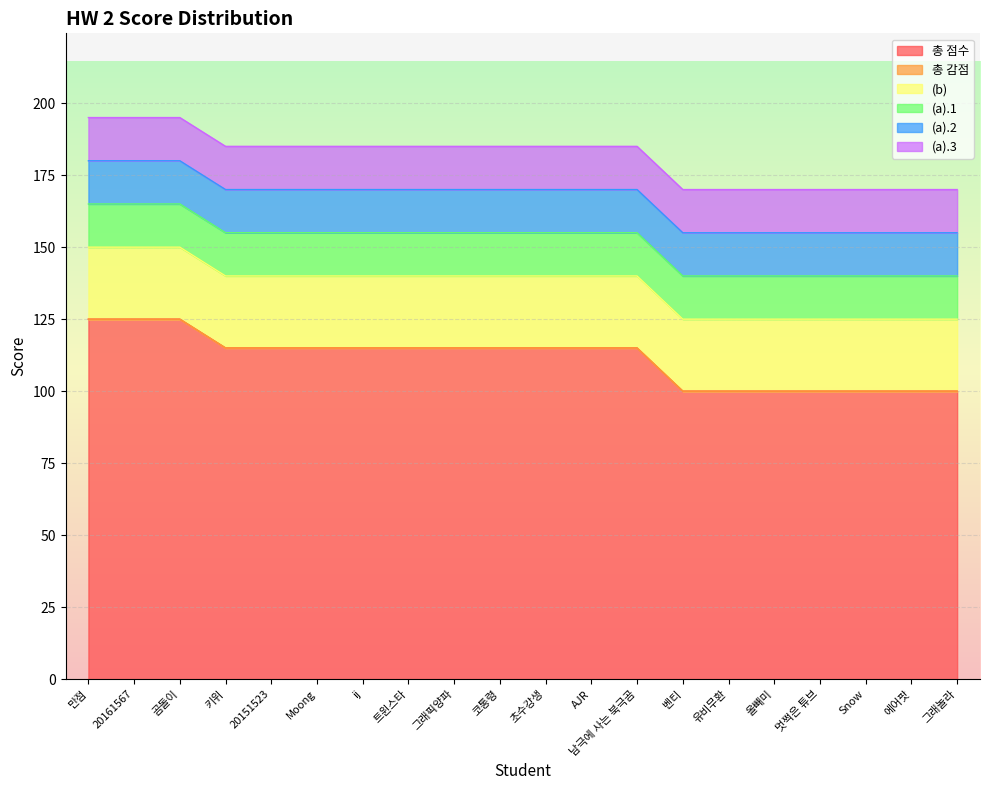

What is the approximate value of (a).2 at 20151523?

15